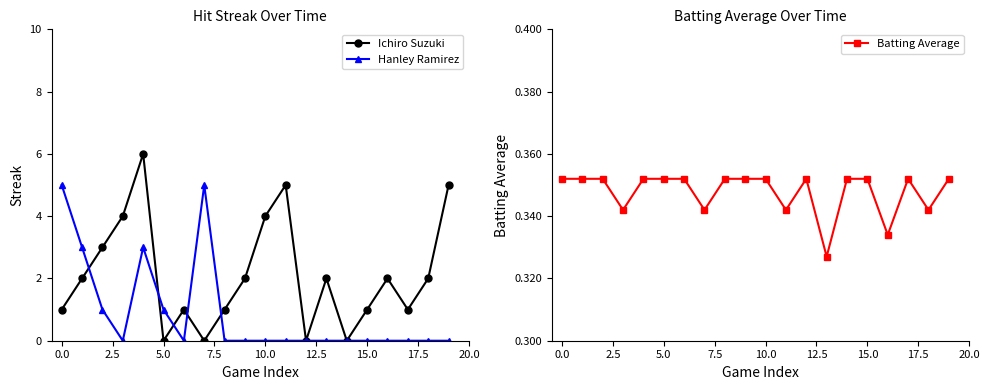

How many interior local valleys does the Hanley Ramirez series have?

2